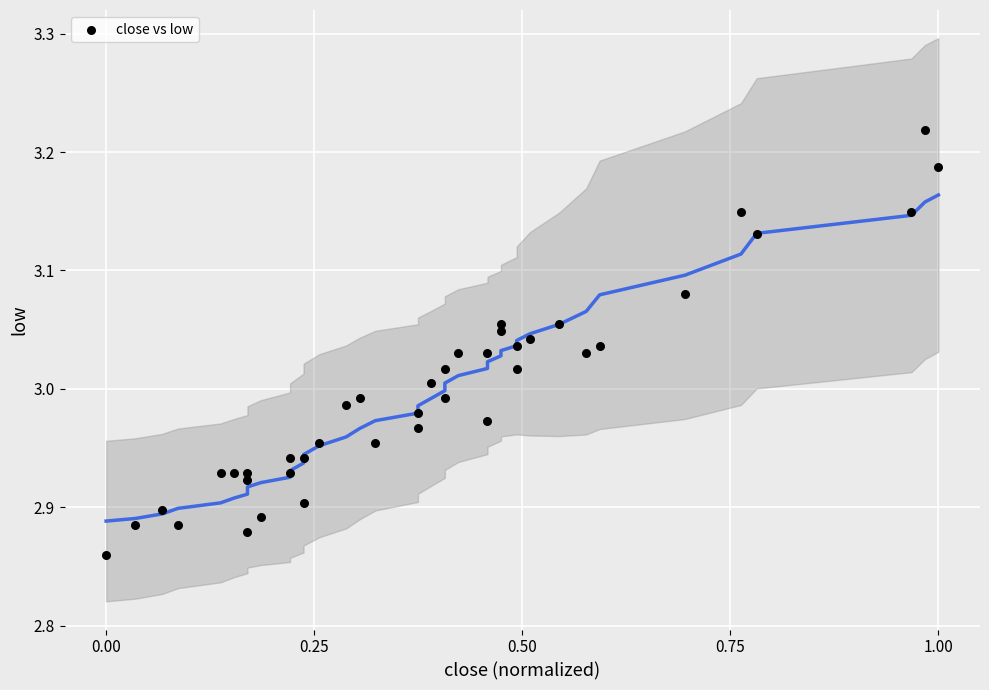

Count the number of points in this scatter plot.

40